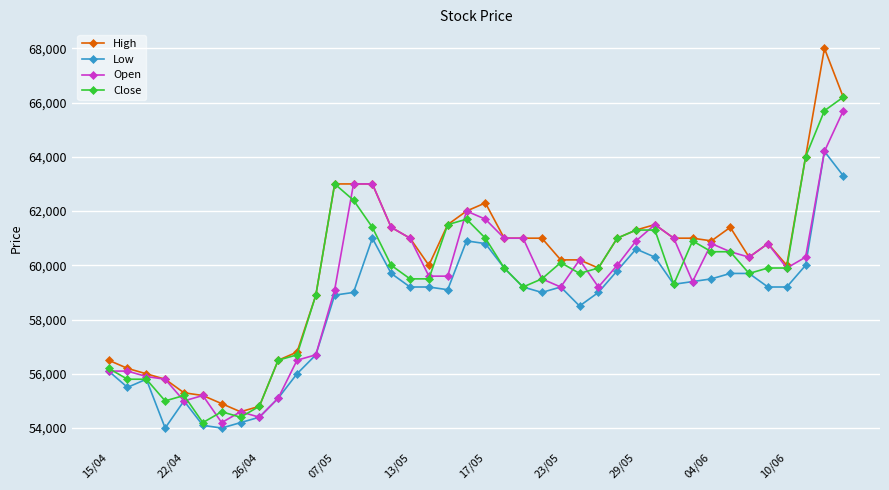

What is the value of the Open point at the 22nd from the left?

61000